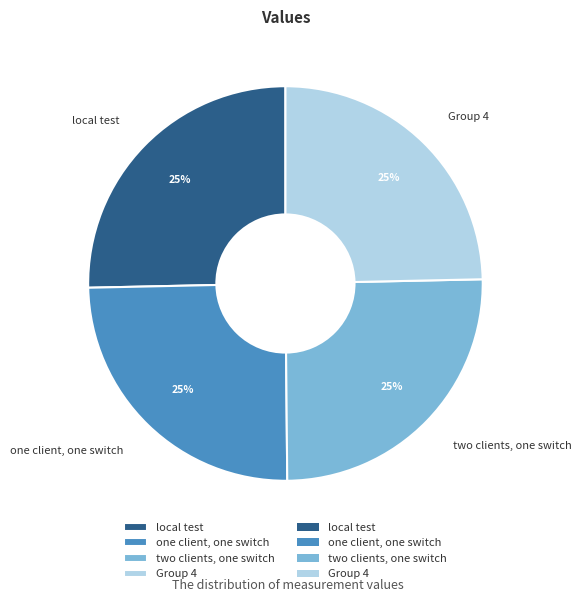

Is there a majority slice in this chart?

No